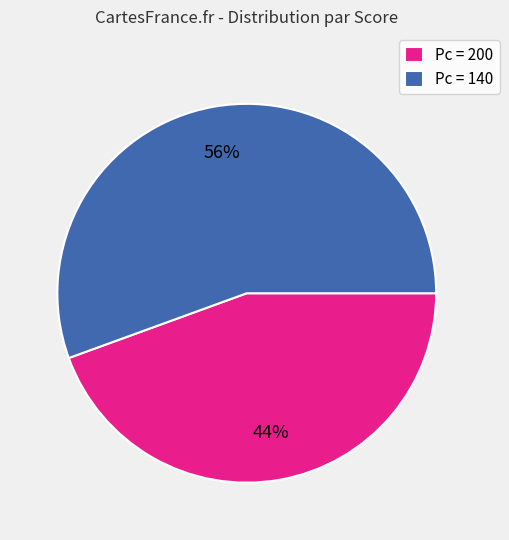

To the nearest percent, what is the average slice percentage?

50%